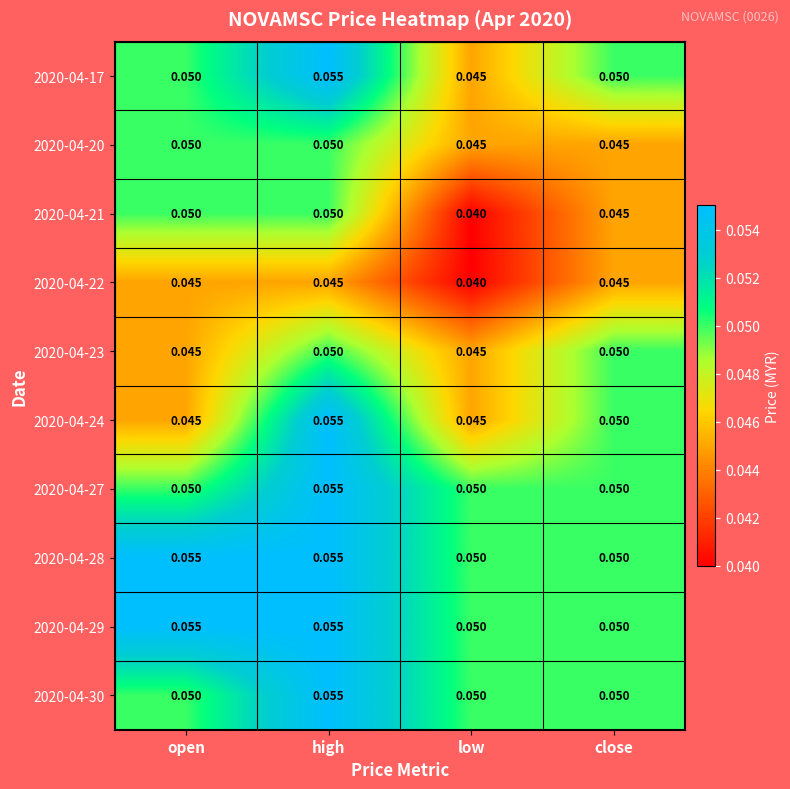

Between open and low, which series saw the biggest shift?

2020-04-21